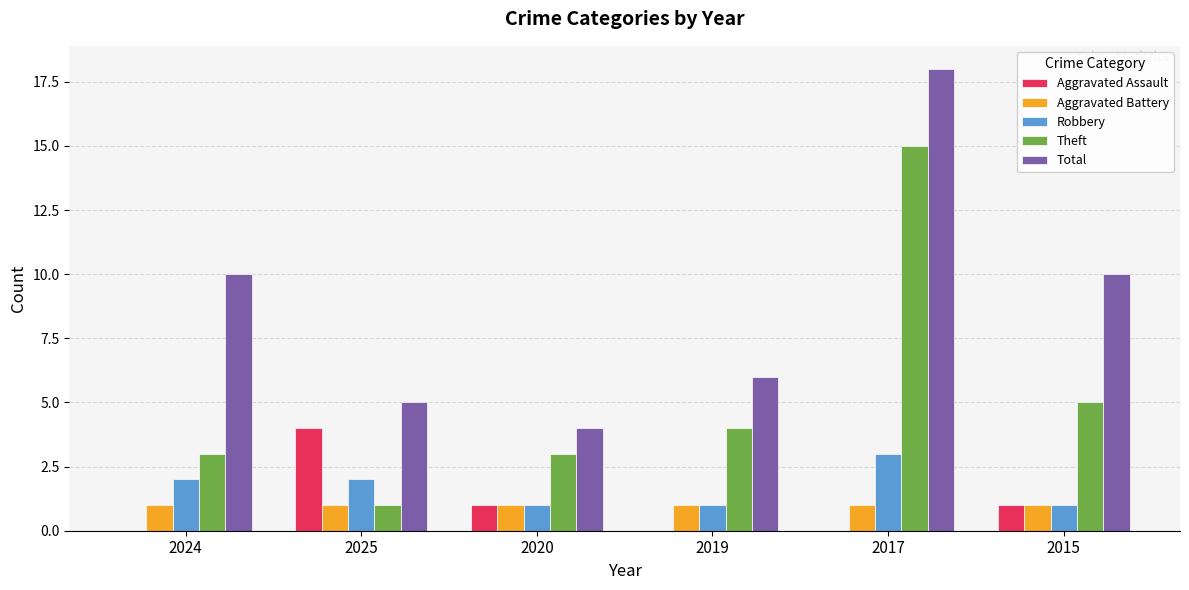

What is the sum of all Aggravated Battery values?

6